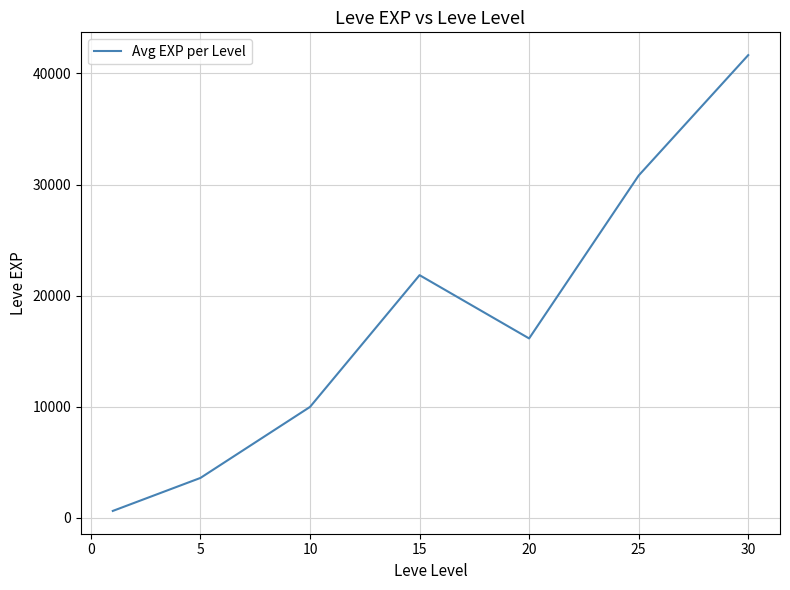

True or false: there are more than 0 points higher than both neighbors.

True